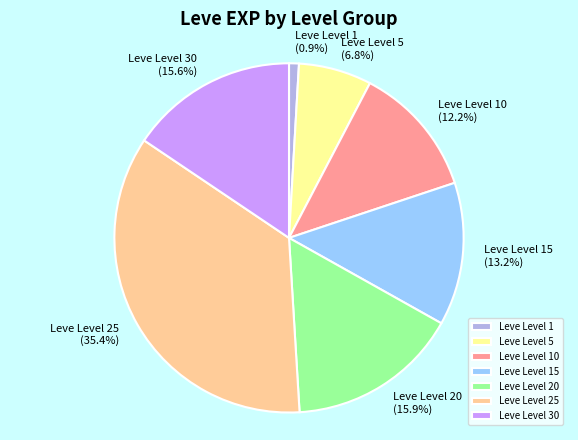

True or false: Leve Level 10 accounts for 6% of the total.

False